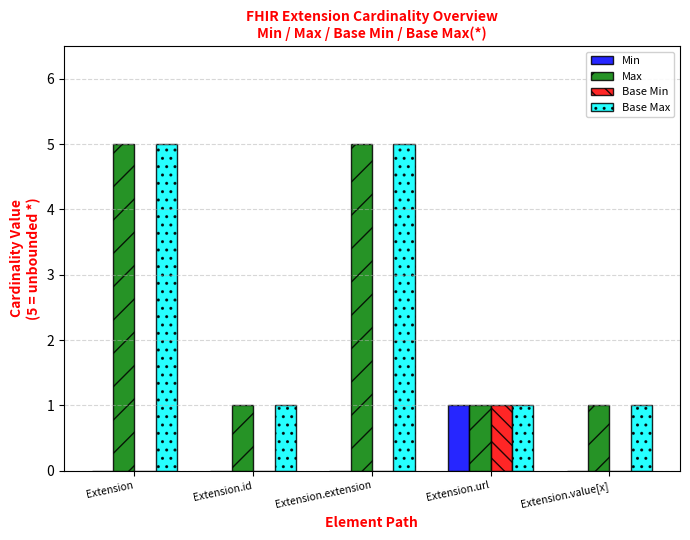

How many data points does each series have?

5